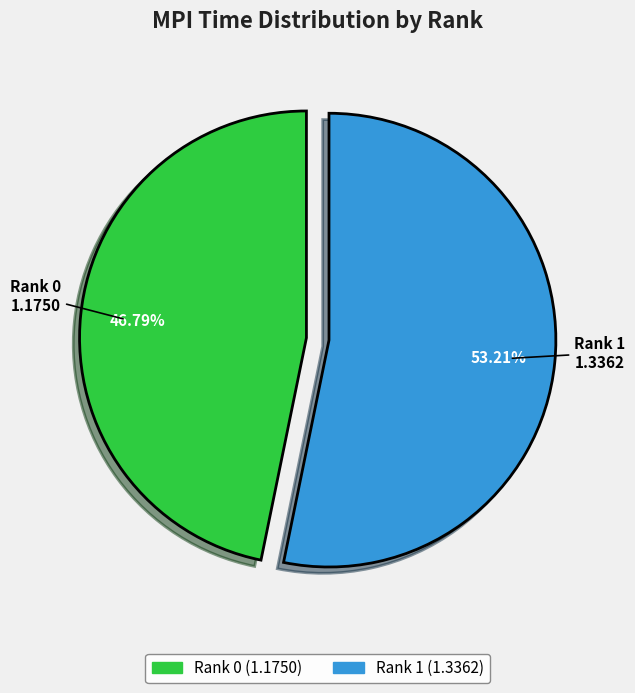

Is the sum of Rank 1 and Rank 0 greater than half?

Yes